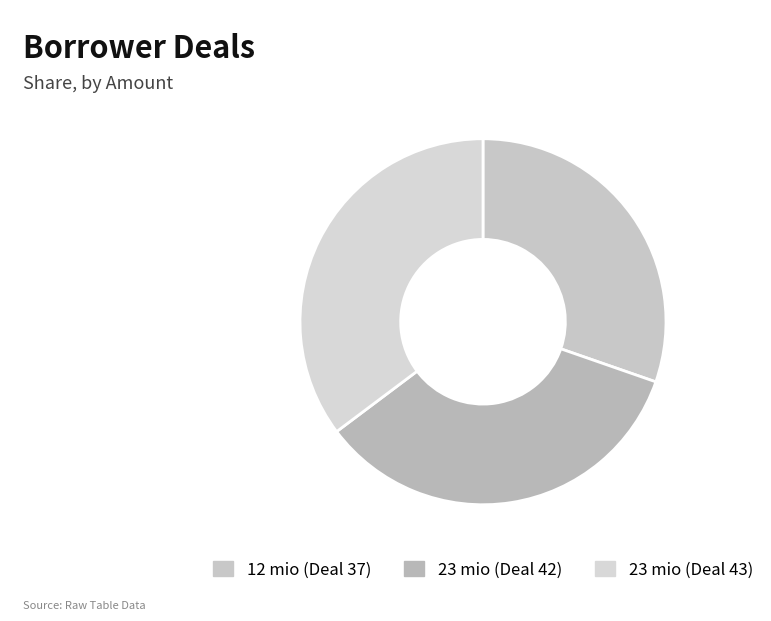

Count the number of slices in the pie.

3